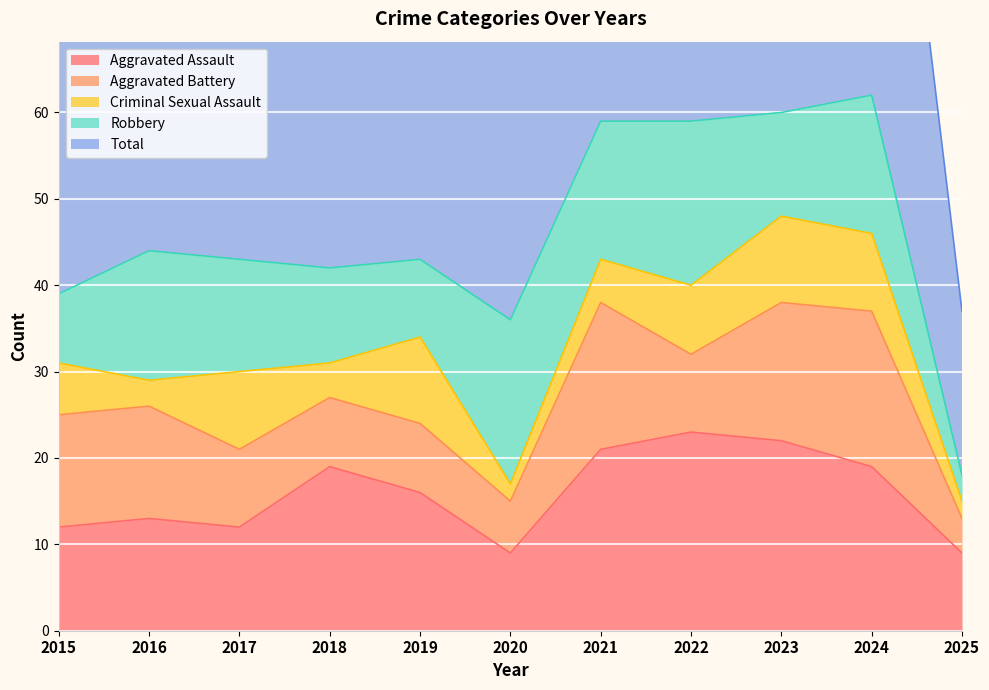

Where is the first local maximum for Robbery?

2016